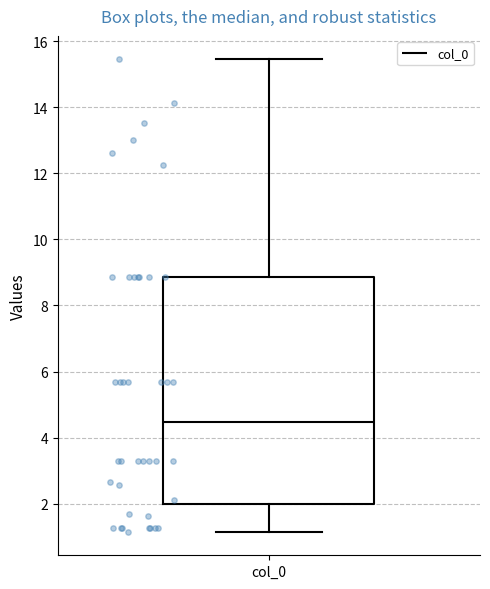

Transcribe this box plot: give where the median line is, the range the box spans, and where the two whiskers end, as read against the y-axis. The values are not printed on the chart, so give them approximately, as read against the axis.

median 4.4, box 2.0 to 8.8, whiskers 1.2 to 15.4